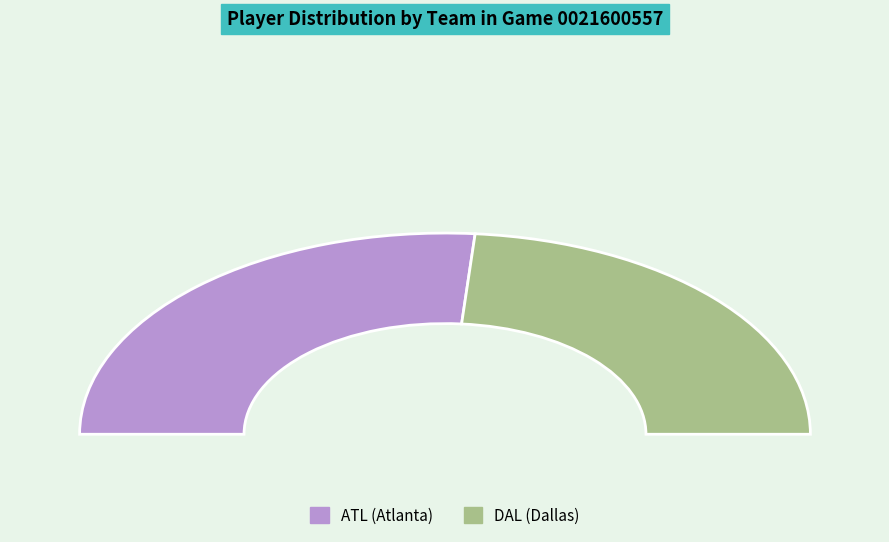

Between ATL (1610612737) and DAL (1610612742), which is larger?

ATL (1610612737)